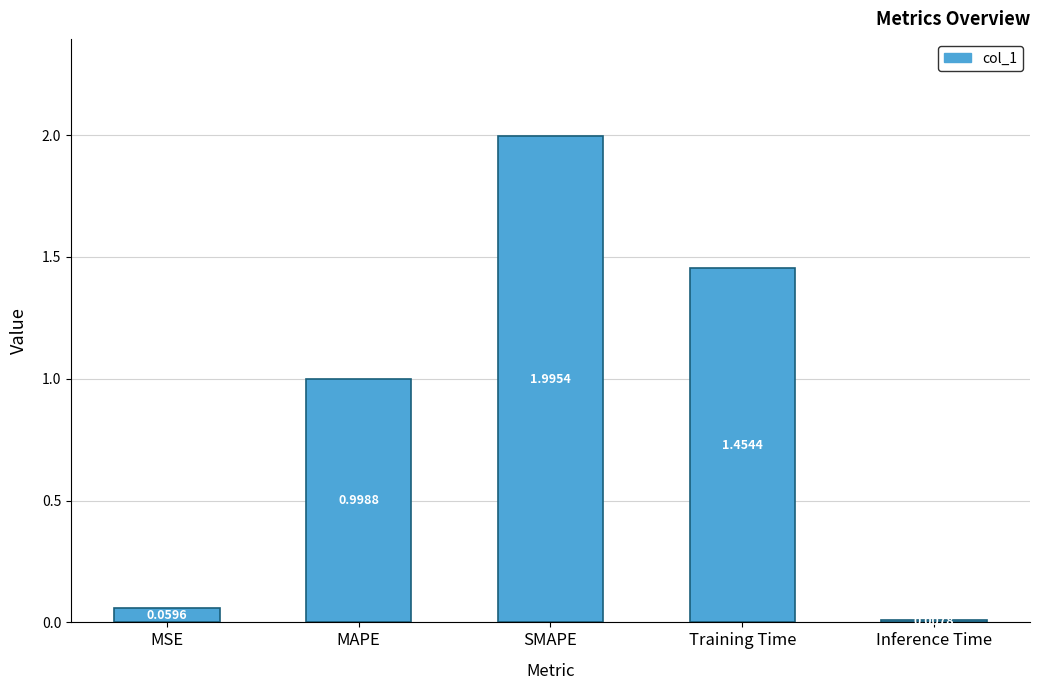

List the labels in order of value, largest first.

SMAPE, Training Time, MAPE, MSE, Inference Time